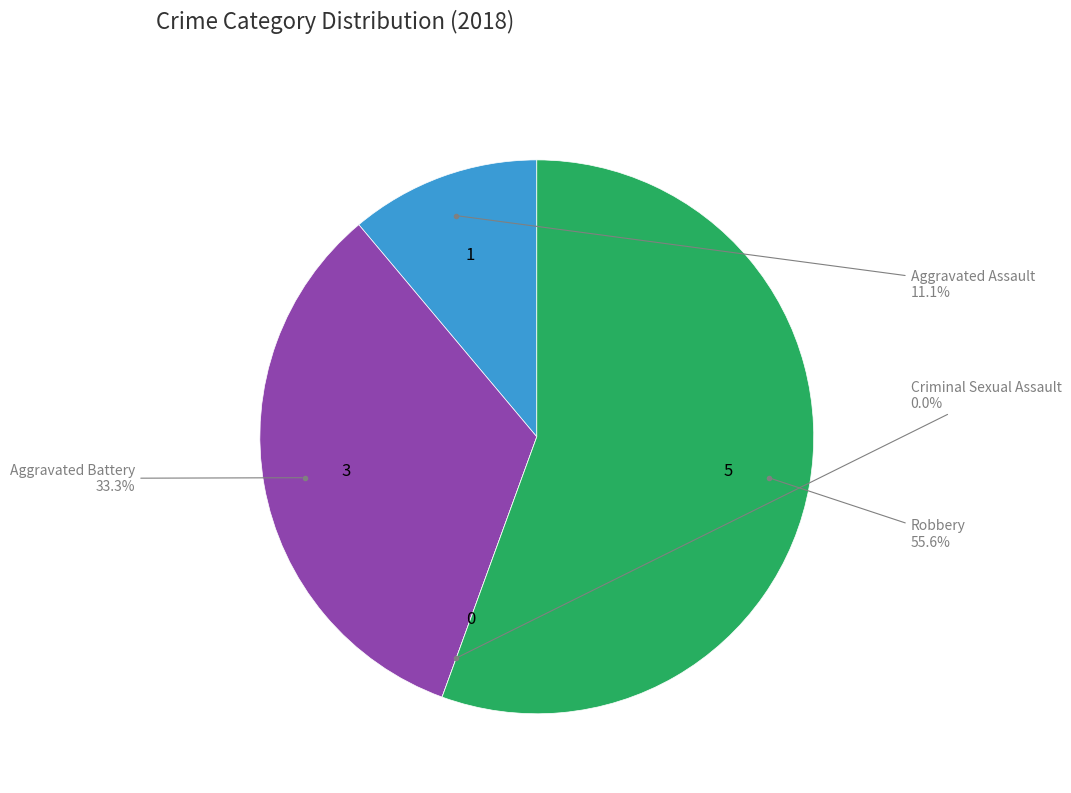

The Robbery slice represents 56% of the pie. True or false?

True